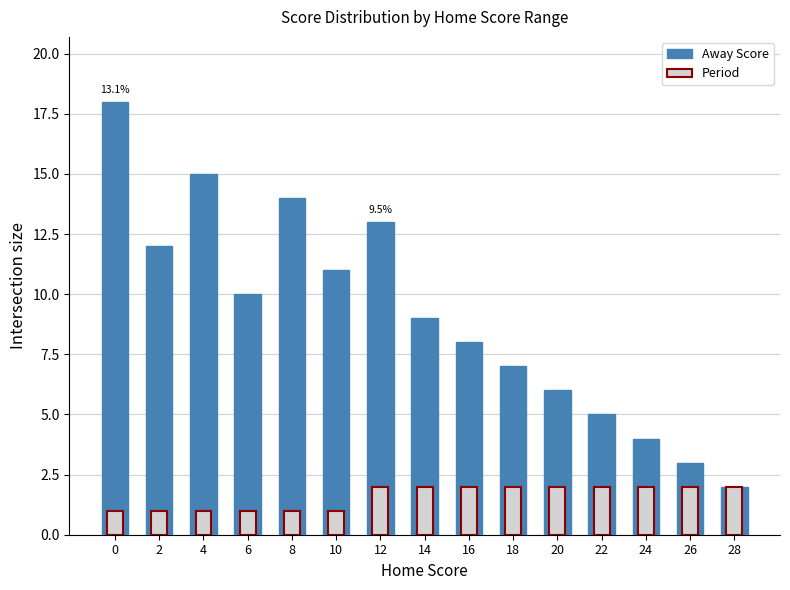

How many bars are there in total?

30